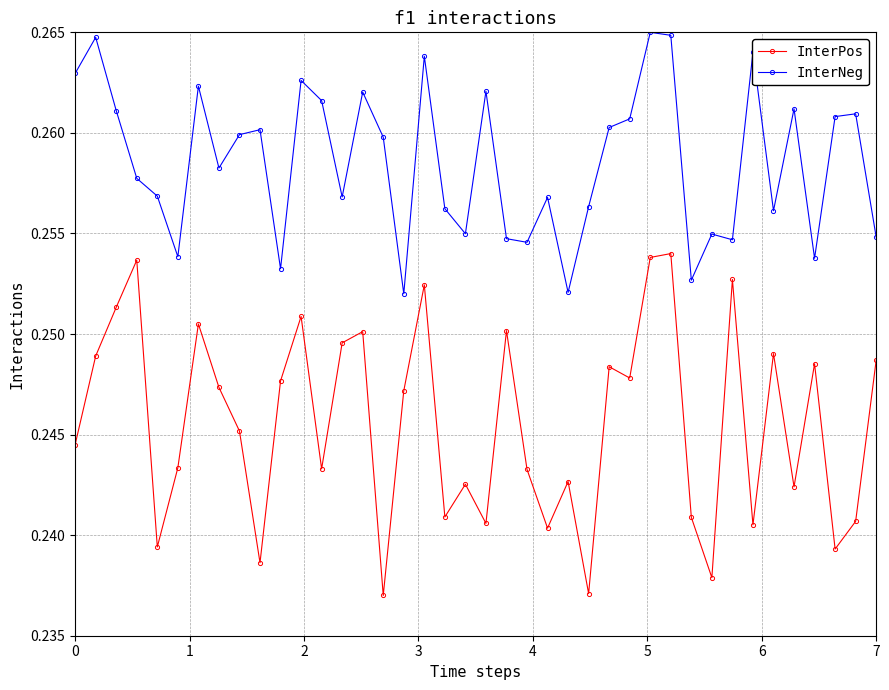

How many lines are shown in the chart?

2